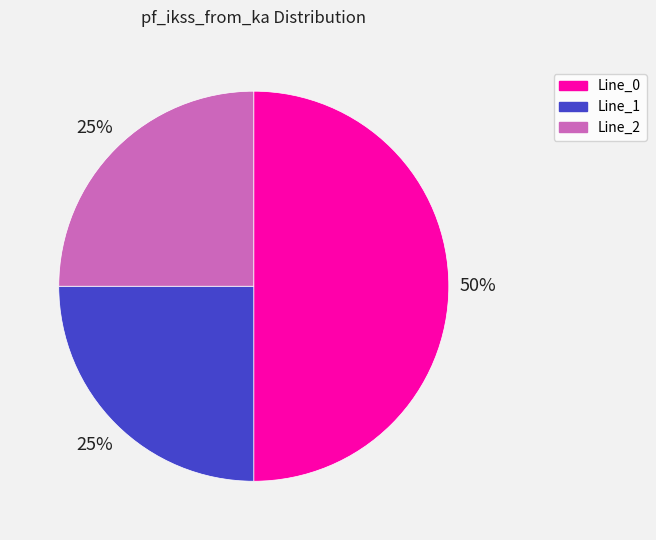

To the nearest percent, what is the difference between the Line_1 and Line_0 slice percentages?

25%